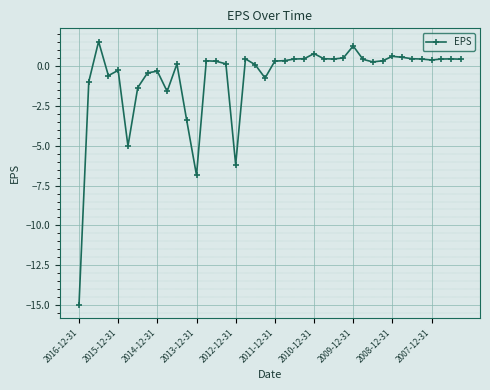

True or false: there are more than 0 points higher than both neighbors.

True